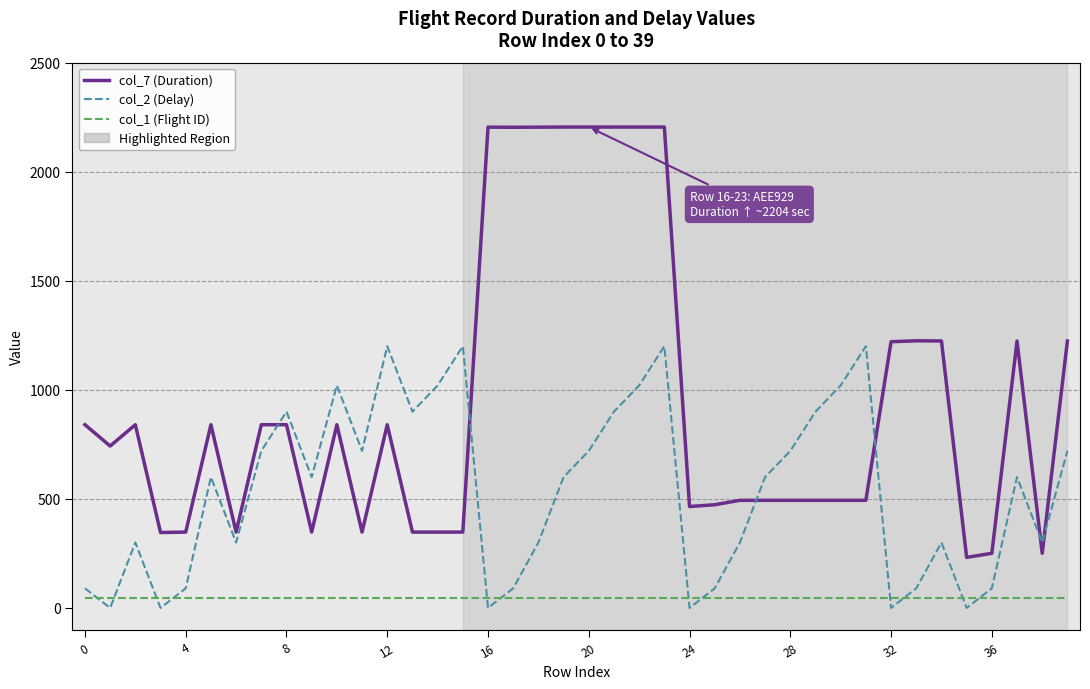

Rank the series by their maximum value, from lowest to highest.

col_1 (Flight ID), col_2 (Delay), col_7 (Duration)